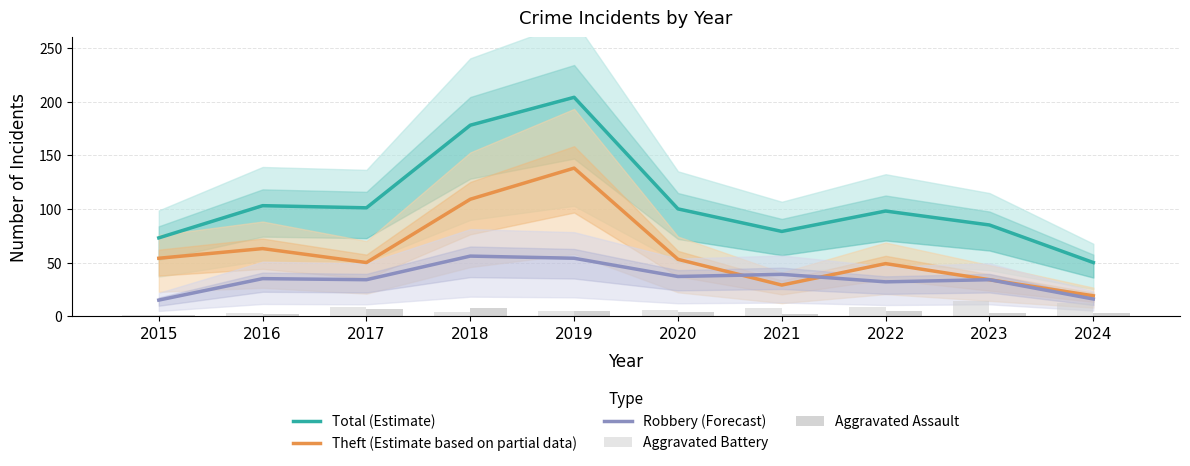

What is the value of the Aggravated Battery bar at the 10th from the left?

12